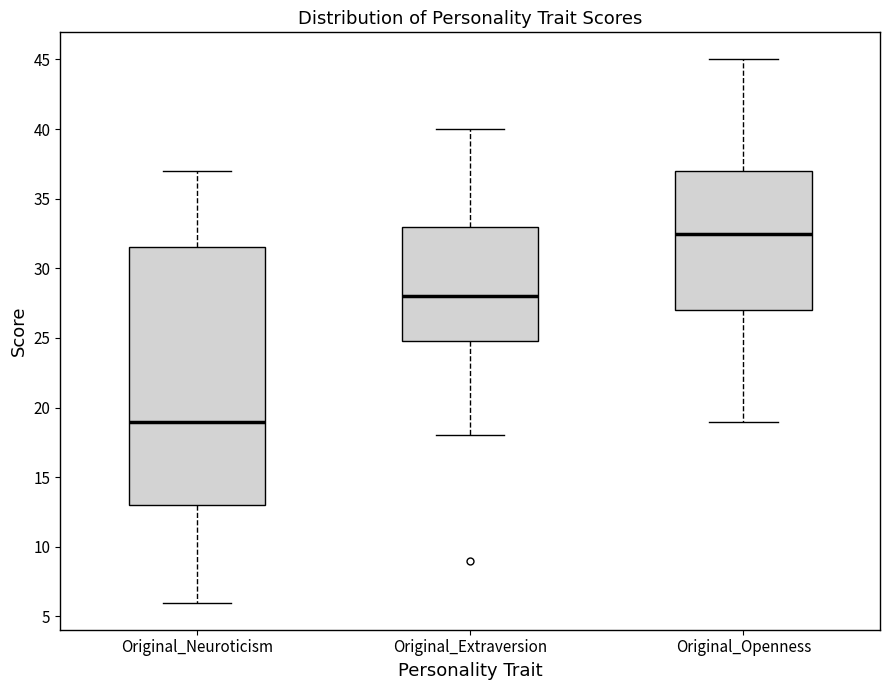

Reading left to right, transcribe this box plot: for each box, give where its median line is, the range the box spans, and where its two whiskers end, as read against the y-axis. The values are not printed on the chart, so give them approximately, as read against the axis.

Original_Neuroticism: median 19.0, box 13.0 to 31.5, whiskers 6.0 to 37.0
Original_Extraversion: median 28.0, box 25.0 to 33.0, whiskers 18.0 to 40.0
Original_Openness: median 32.5, box 27.0 to 37.0, whiskers 19.0 to 45.0